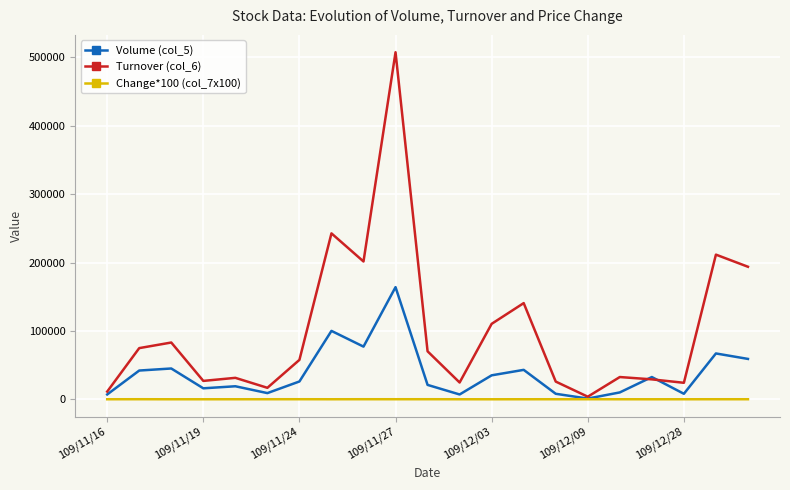

What is the greatest value displayed?

507600